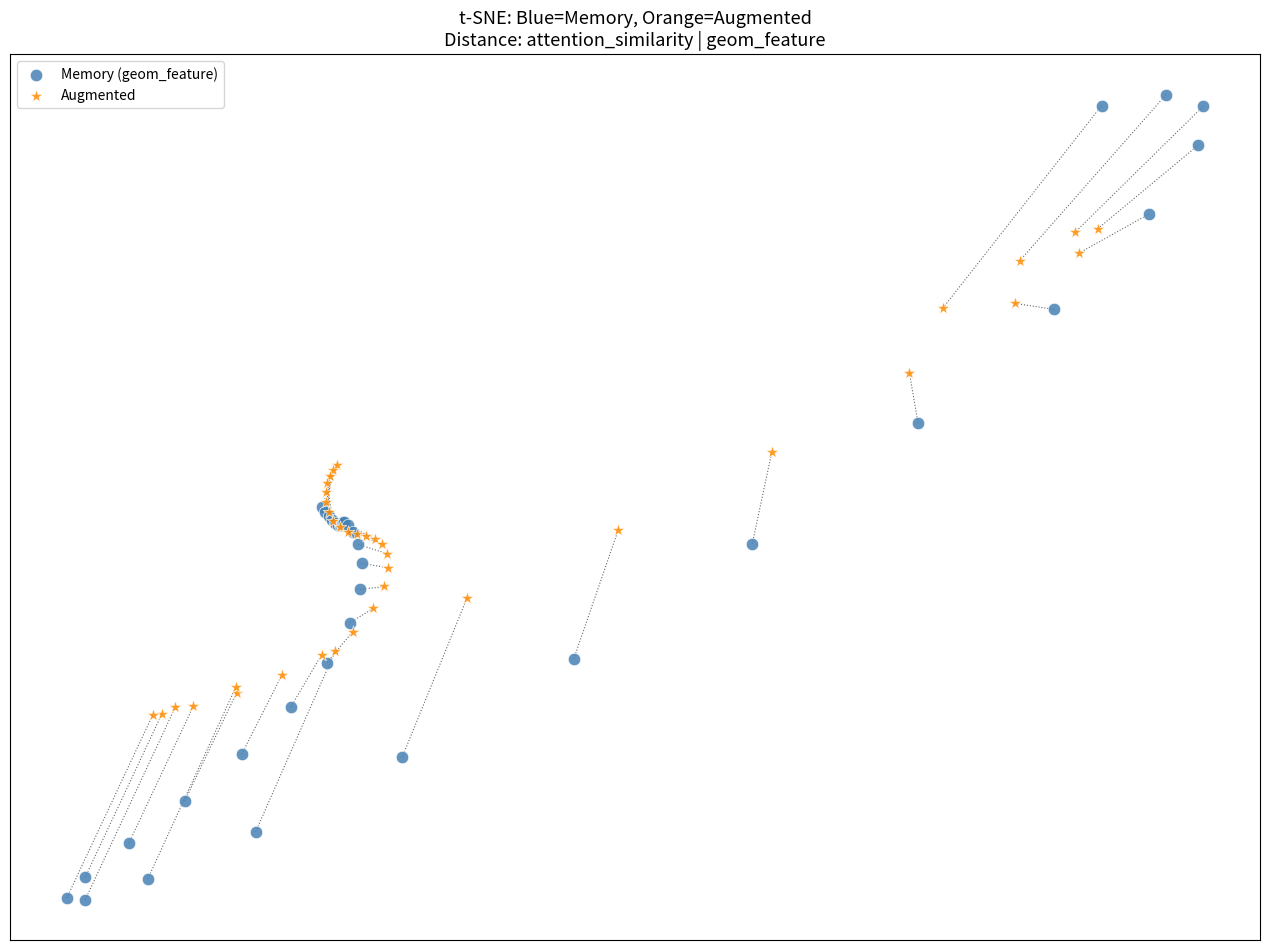

Which series contains the lowest Y value?

Memory (geom_feature)